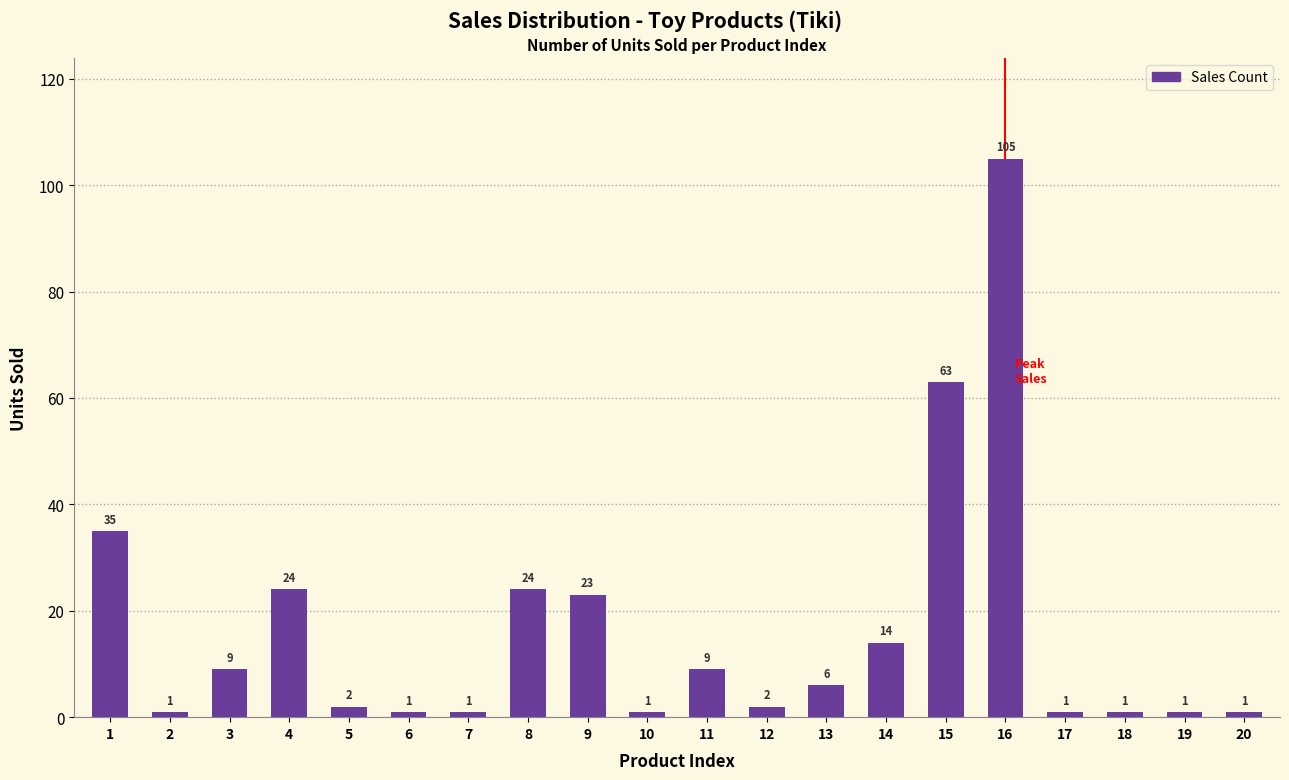

What is the maximum value shown in the chart?

105